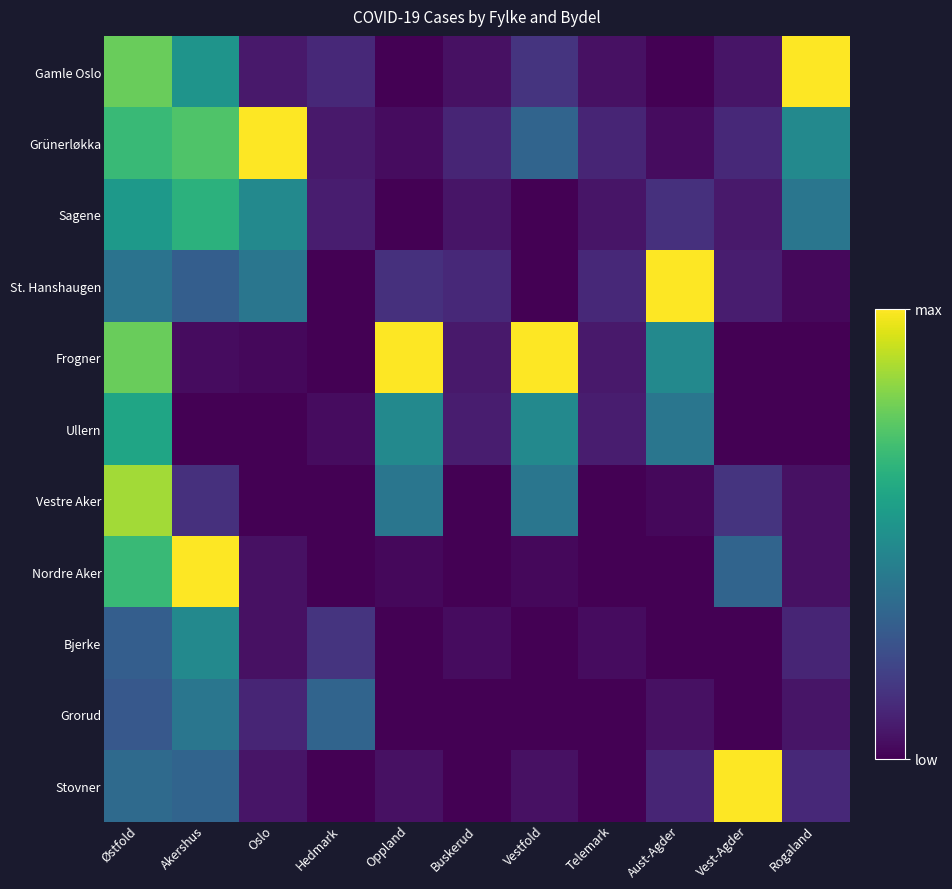

Reading left to right, transcribe all the data shown in this chart.

Gamle Oslo: Østfold=67	Akershus=45	Oslo=6	Hedmark=10	Oppland=0	Buskerud=4	Vestfold=13	Telemark=4	Aust-Agder=0	Vest-Agder=5	Rogaland=87
Grünerløkka: Østfold=59	Akershus=63	Oslo=87	Hedmark=6	Oppland=3	Buskerud=9	Vestfold=28	Telemark=9	Aust-Agder=3	Vest-Agder=10	Rogaland=41
Sagene: Østfold=47	Akershus=56	Oslo=41	Hedmark=7	Oppland=0	Buskerud=5	Vestfold=0	Telemark=5	Aust-Agder=12	Vest-Agder=6	Rogaland=34
St. Hanshaugen: Østfold=33	Akershus=26	Oslo=34	Hedmark=0	Oppland=12	Buskerud=10	Vestfold=0	Telemark=10	Aust-Agder=87	Vest-Agder=7	Rogaland=2
Frogner: Østfold=67	Akershus=3	Oslo=2	Hedmark=0	Oppland=87	Buskerud=6	Vestfold=87	Telemark=6	Aust-Agder=41	Vest-Agder=0	Rogaland=0
Ullern: Østfold=51	Akershus=0	Oslo=0	Hedmark=3	Oppland=41	Buskerud=7	Vestfold=41	Telemark=7	Aust-Agder=34	Vest-Agder=0	Rogaland=0
Vestre Aker: Østfold=75	Akershus=12	Oslo=0	Hedmark=0	Oppland=34	Buskerud=0	Vestfold=34	Telemark=0	Aust-Agder=2	Vest-Agder=13	Rogaland=4
Nordre Aker: Østfold=59	Akershus=87	Oslo=4	Hedmark=0	Oppland=2	Buskerud=0	Vestfold=2	Telemark=0	Aust-Agder=0	Vest-Agder=28	Rogaland=4
Bjerke: Østfold=26	Akershus=41	Oslo=4	Hedmark=13	Oppland=0	Buskerud=3	Vestfold=0	Telemark=3	Aust-Agder=0	Vest-Agder=0	Rogaland=9
Grorud: Østfold=24	Akershus=34	Oslo=9	Hedmark=28	Oppland=0	Buskerud=0	Vestfold=0	Telemark=0	Aust-Agder=4	Vest-Agder=0	Rogaland=5
Stovner: Østfold=30	Akershus=28	Oslo=5	Hedmark=0	Oppland=4	Buskerud=0	Vestfold=4	Telemark=0	Aust-Agder=9	Vest-Agder=87	Rogaland=10